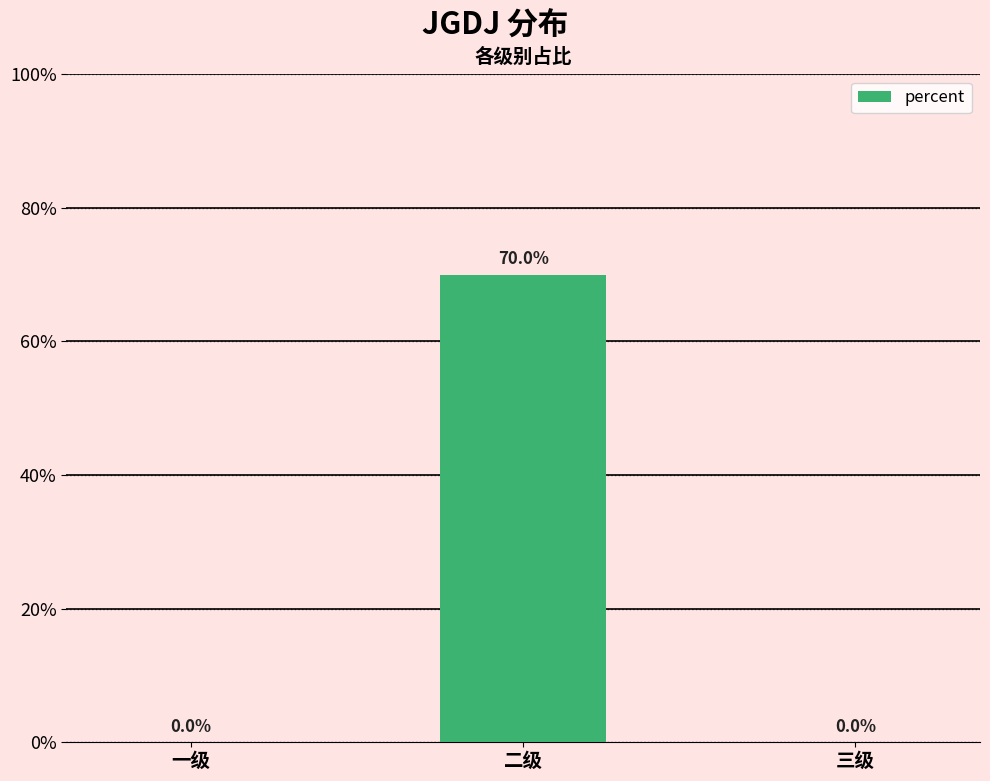

List the labels in order of value, smallest first.

一级, 三级, 二级